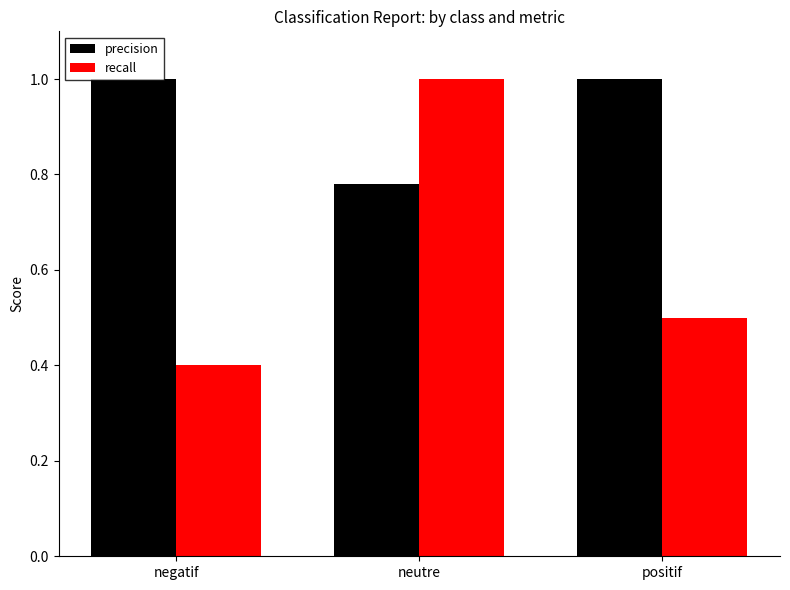

The value of precision at positif is 0.2. True or false?

False